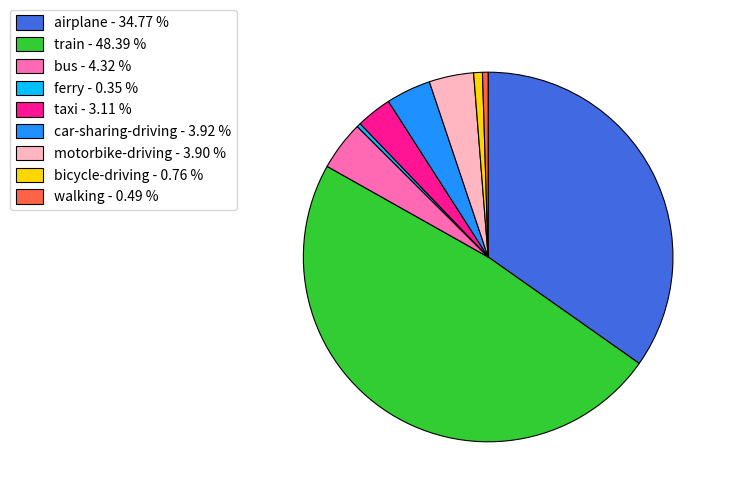

Which category has the biggest portion of the pie?

train